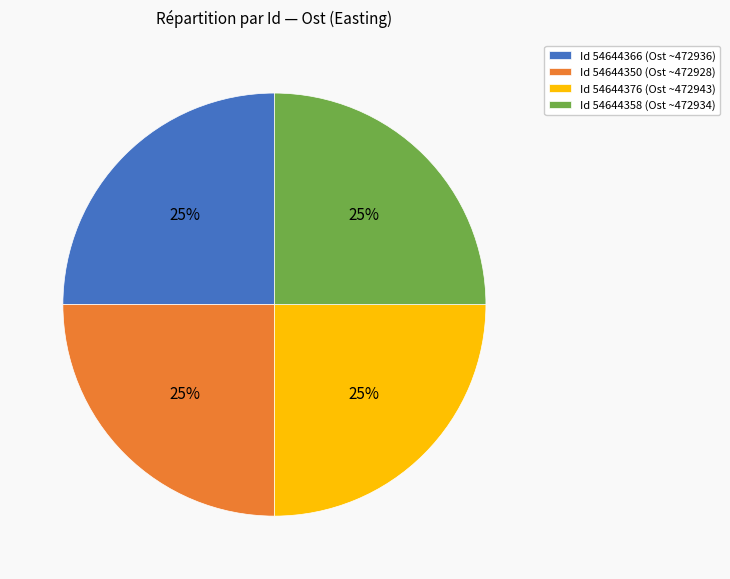

True or false: Id 54644366 (Ost ~472936) accounts for 38% of the total.

False